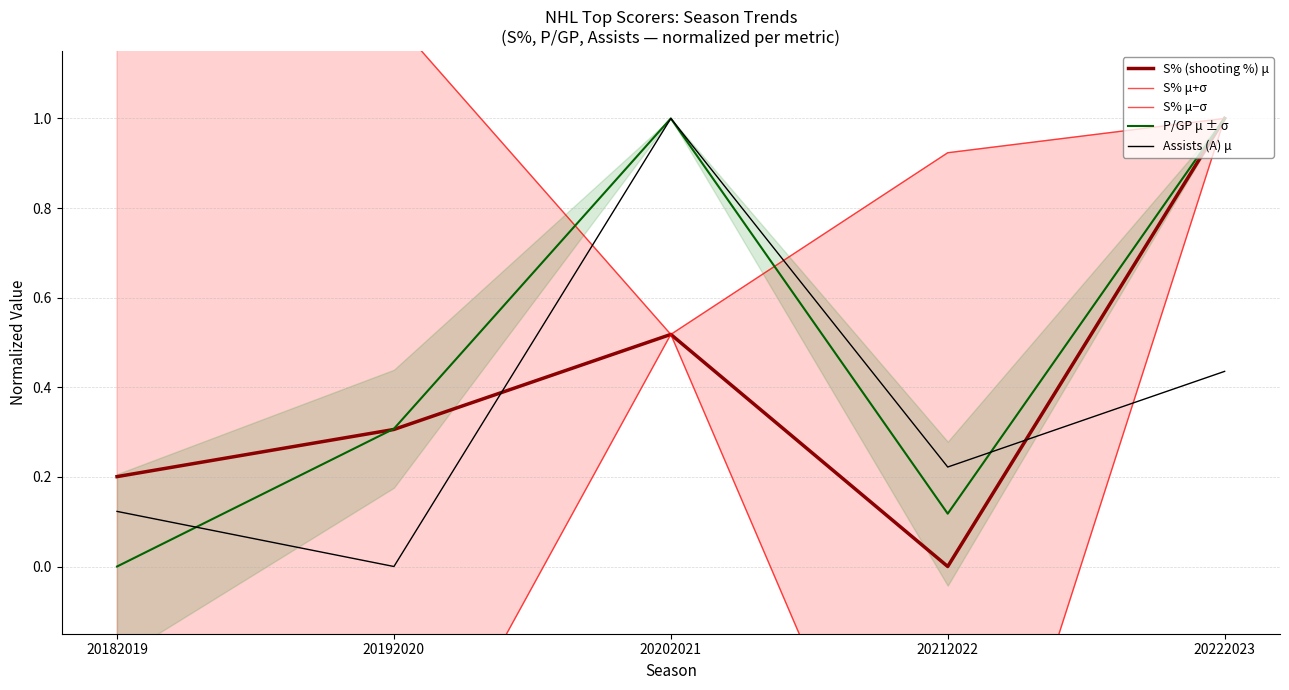

Which series changed the most between 20182019 and 20212022?

S% μ+σ